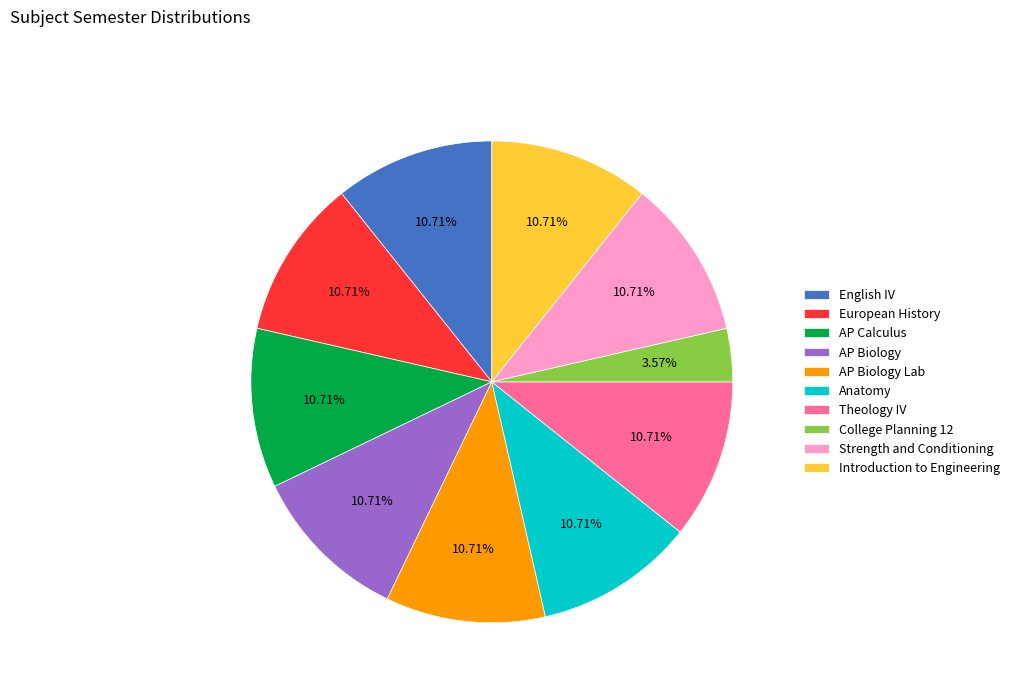

True or false: AP Calculus accounts for 11% of the total.

True